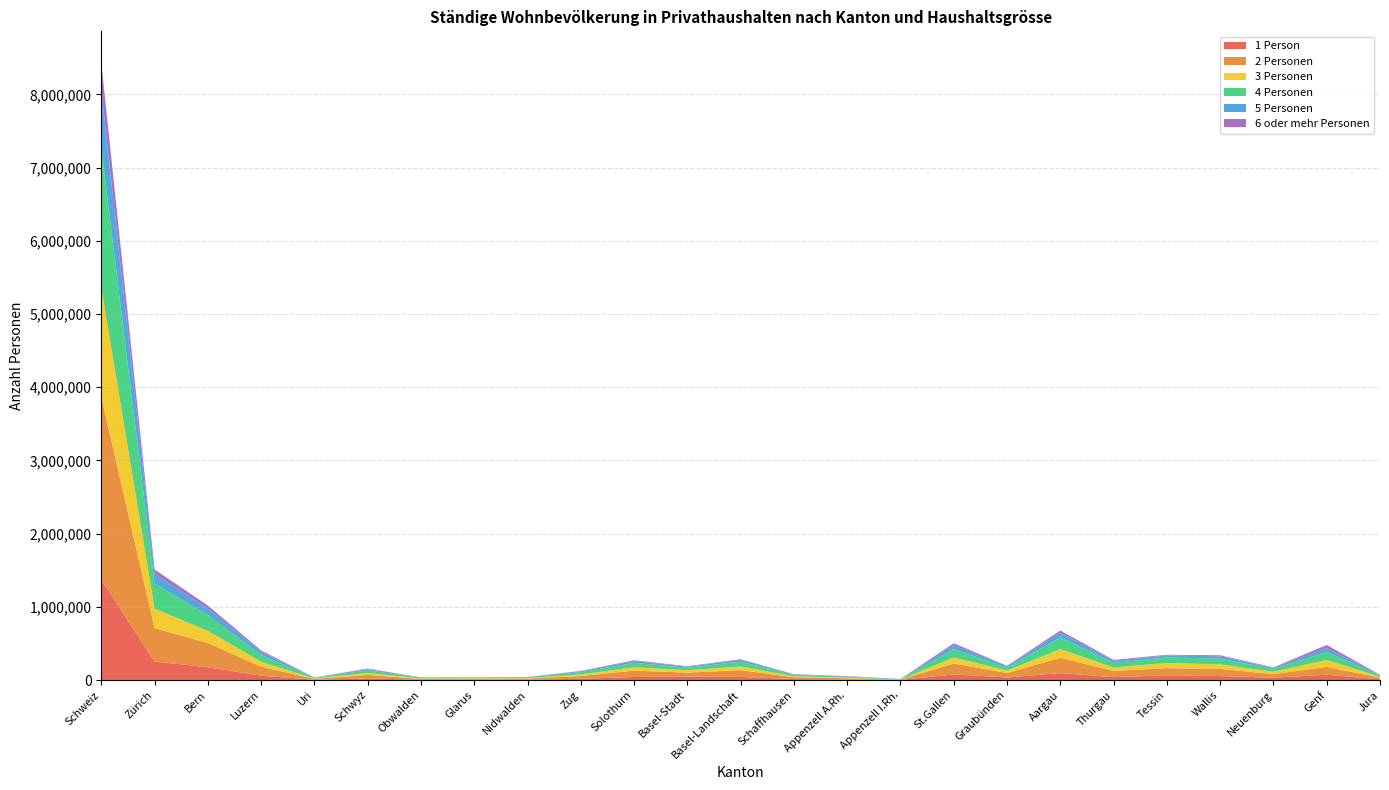

Reading left to right, extract all data points from this chart.

1 Person: 1371444	254226	175410	61091	4900	22635	5241	6441	6265	17720	42551	46164	42960	14169	8173	2002	78105	35846	95954	40265	65304	55328	32661	73391	11675
2 Personen: 2497220	454866	331874	121936	11048	48468	11158	12174	14152	37466	86888	56188	92620	25660	16490	4330	148752	60810	209808	85062	97934	96750	48952	107124	20600
3 Personen: 1494126	267099	165630	66471	5622	27231	6021	6777	7098	22725	46251	32598	50202	13503	8748	2388	82203	33450	117219	46605	70902	62277	32139	95100	12624
4 Personen: 1909736	341080	214188	94220	8400	36264	9148	9160	9648	31160	58828	34616	65632	17108	11808	3424	112344	42872	158508	63432	76112	78120	39484	108280	16528
5 Personen: 784655	130070	89395	42435	4125	15940	3895	3685	3810	12230	24540	13500	24155	7050	6035	2560	53735	16845	64340	26880	26430	32220	14585	51990	7910
6 oder mehr Personen: 381641	63395	42864	19282	1739	7202	1919	1592	1450	4363	11886	6558	9670	3419	3272	1113	27531	6007	31273	13642	9226	14190	5721	44095	3124